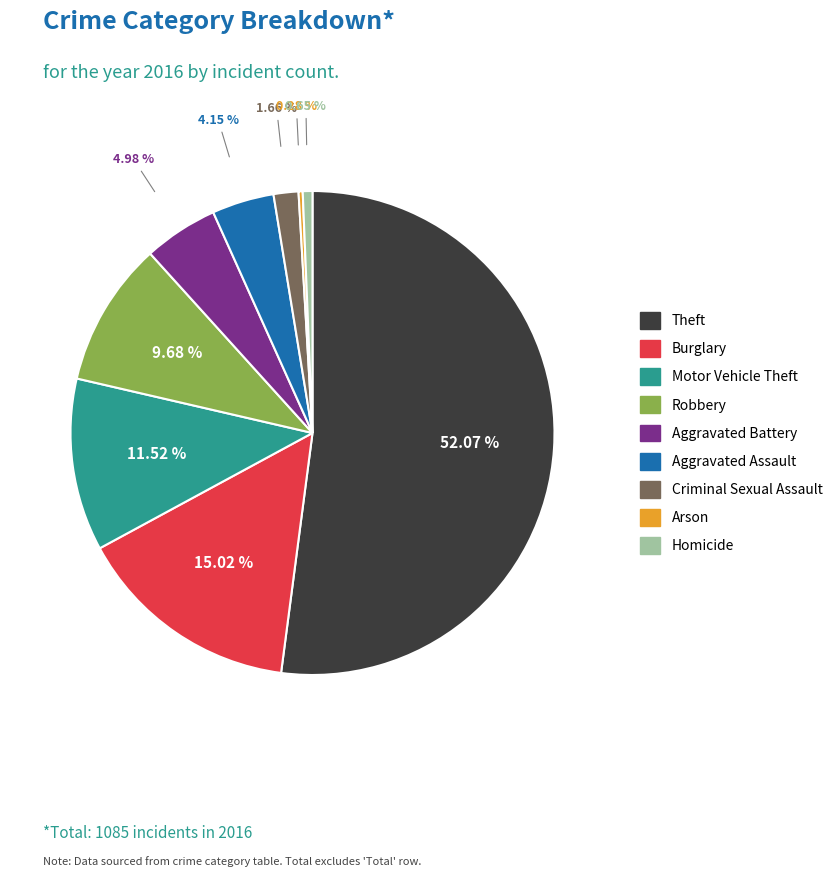

To the nearest percent, what is the average slice percentage?

11%